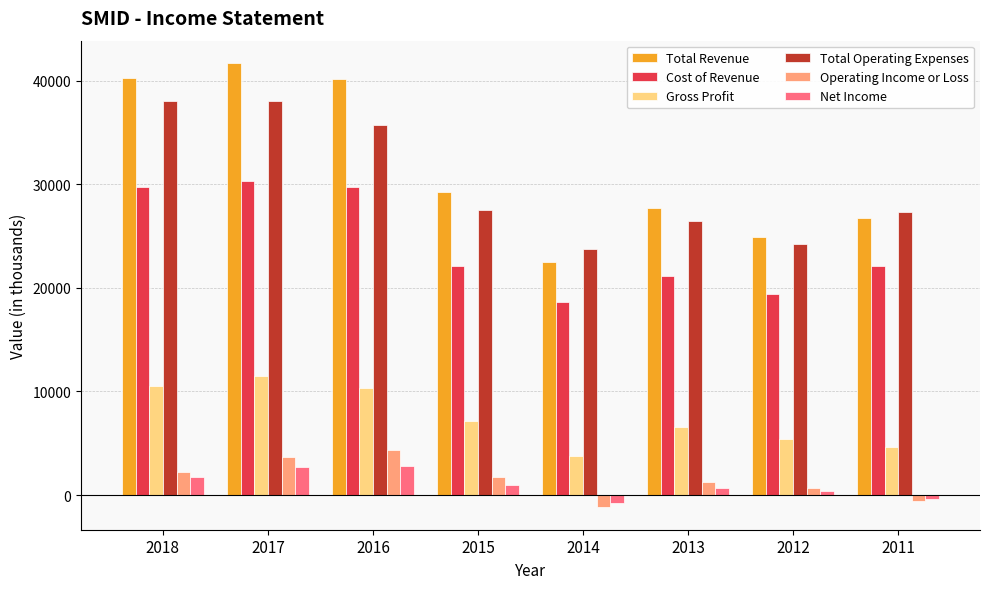

What is the difference between the maximum and second lowest values in the Gross Profit series?

6900